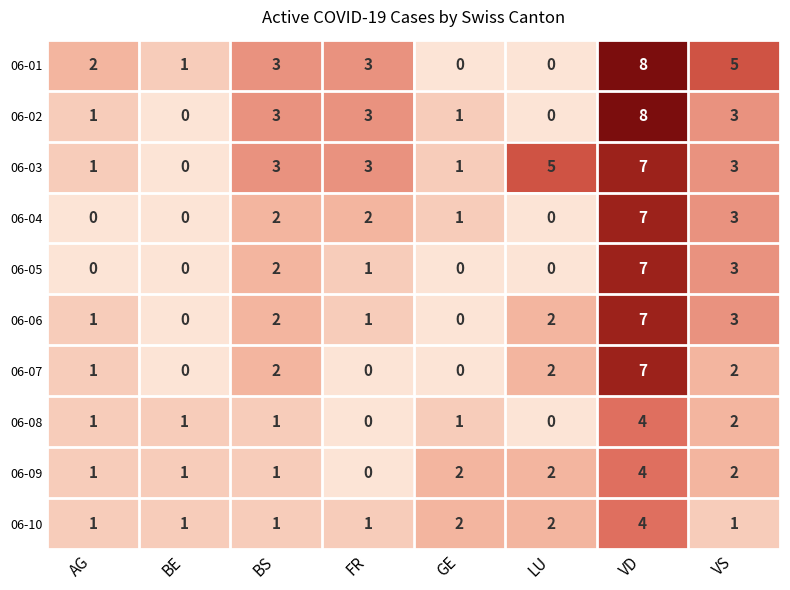

Which series has the largest total across all categories?

06-03